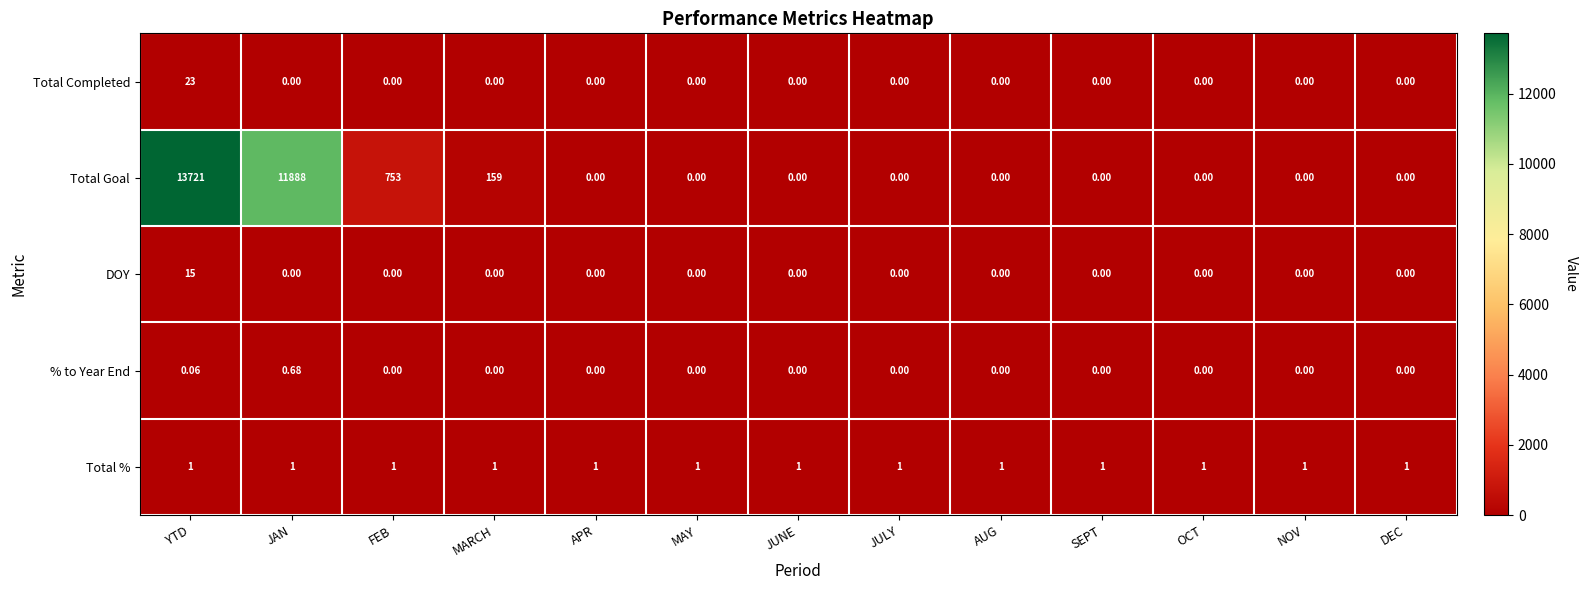

Where is Total Goal nearest to the value 6860?

JAN